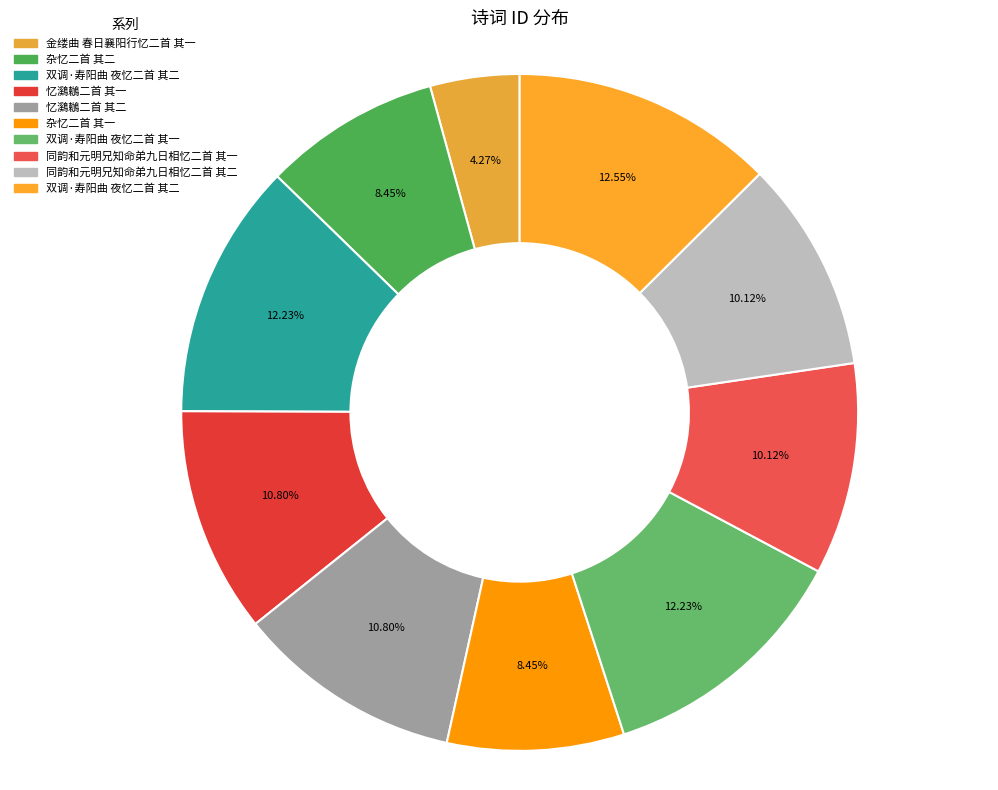

Count the number of slices in the pie.

10